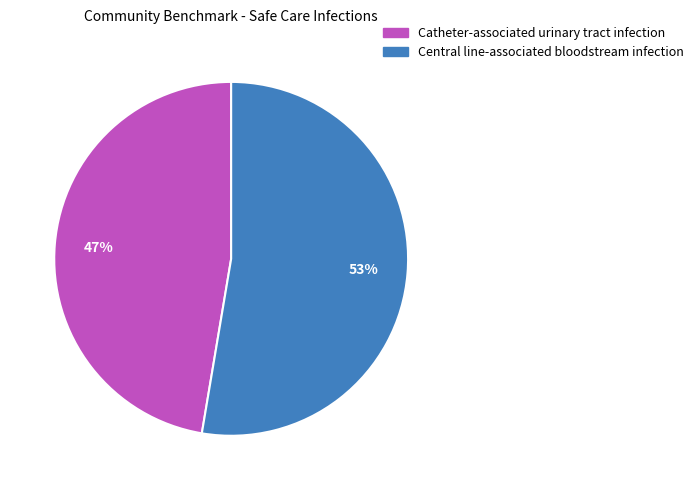

Is it true that Central line-associated bloodstream infection is 61% of the pie?

False